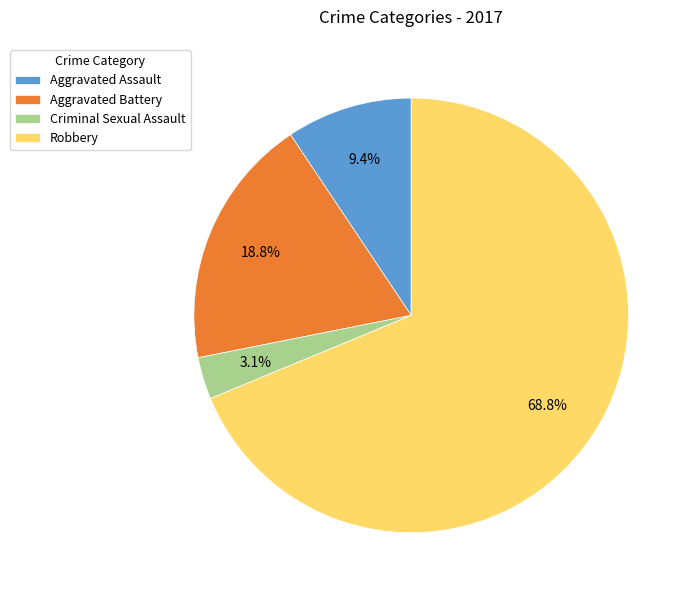

What is the total percentage of Aggravated Battery and Robbery?

87.5%